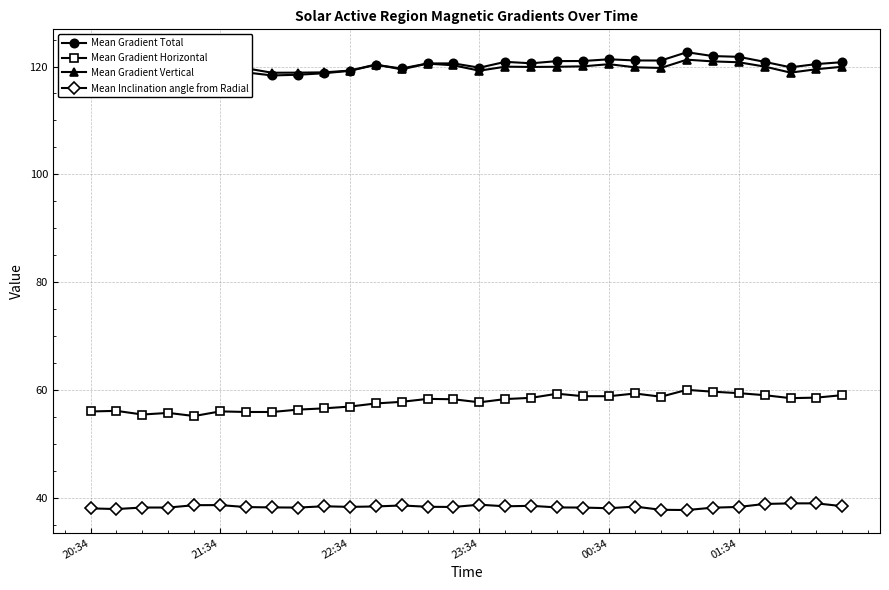

True or false: Mean Inclination angle from Radial has more than 0 points higher than both neighbors.

True